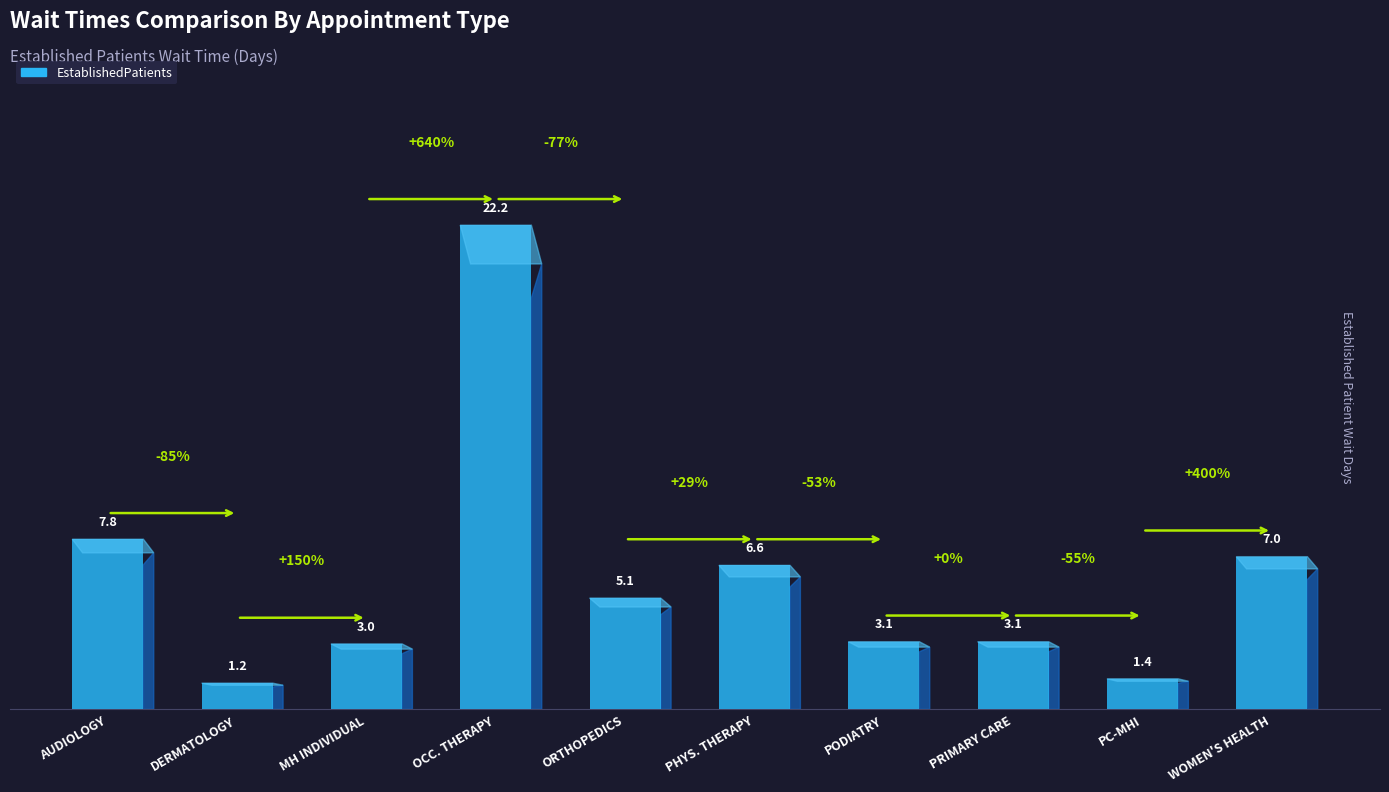

Reading left to right, what are all the values shown in this chart?

AUDIOLOGY=7.8	DERMATOLOGY=1.2	MENTAL HEALTH INDIVIDUAL=3.0	OCCUPATIONAL THERAPY=22.2	ORTHOPEDICS=5.1	PHYSICAL THERAPY=6.6	PODIATRY=3.1	PRIMARY CARE=3.1	PRIMARY CARE - MENTAL HEALTH INTEGRATED=1.4	WOMEN'S HEALTH=7.0